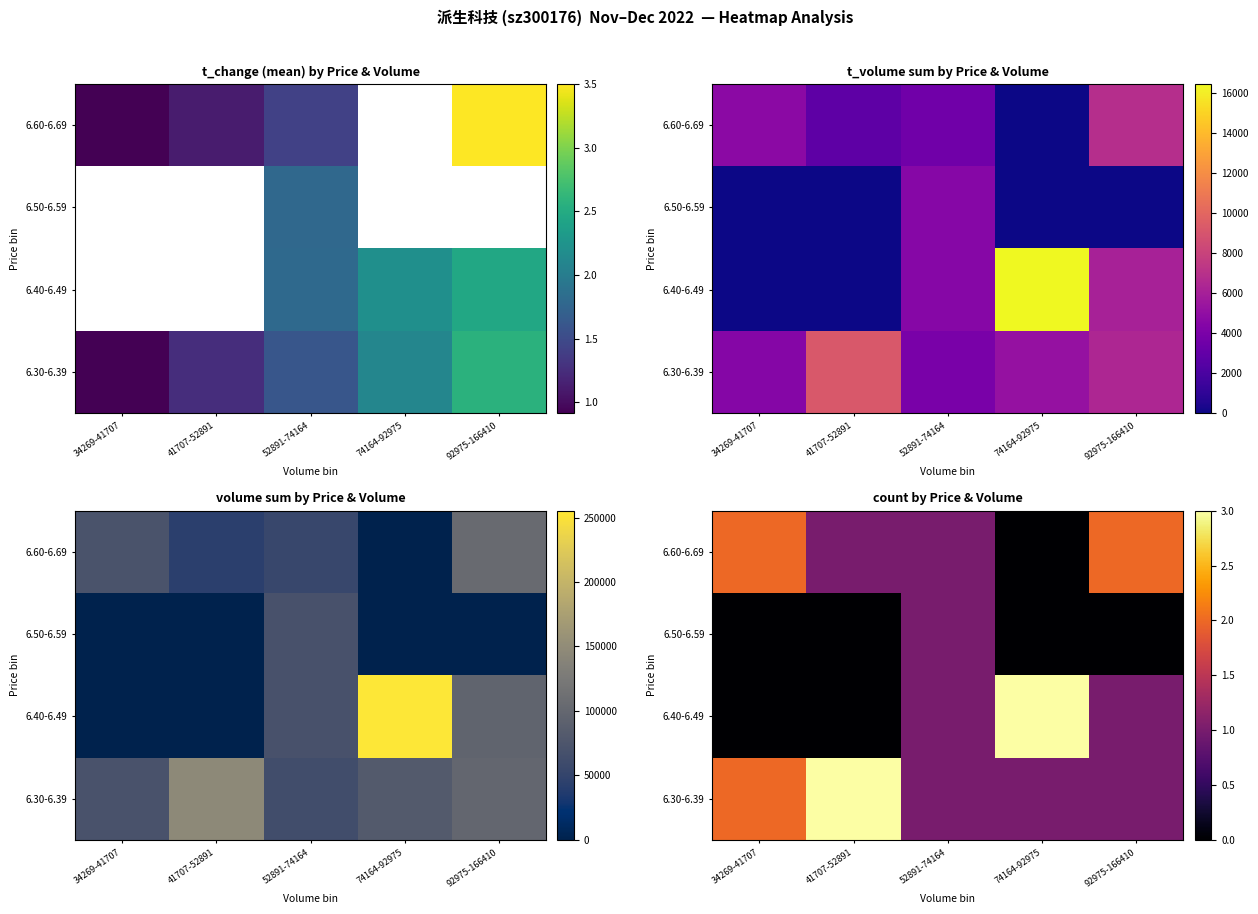

True or false: 6.40-6.49 has a value of 1 at 52891-74164.

False